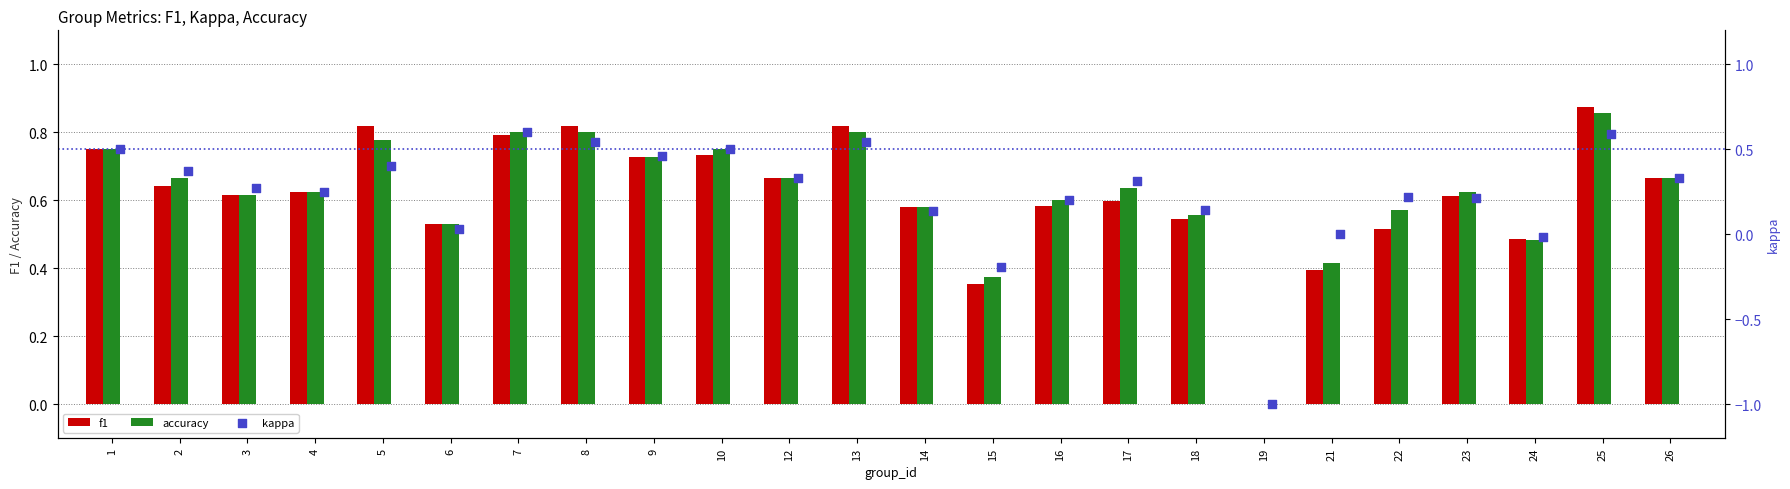

At which label does accuracy reach its peak?

25